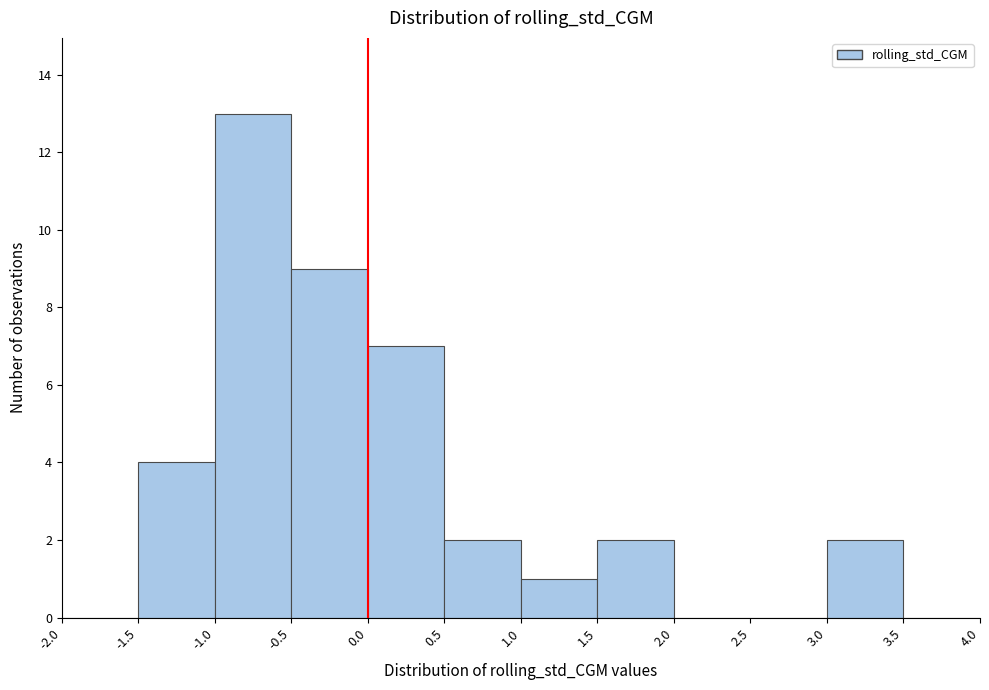

Reading left to right, list every bar in this chart as the range it spans on the x-axis followed by its height. The values are not printed on the chart, so give them approximately, as read against the axis.

-2.0 to -1.5: 0
-1.5 to -1.0: 4
-1.0 to -0.5: 13
-0.5 to 0.0: 9
0.0 to 0.5: 7
0.5 to 1.0: 2
1.0 to 1.5: 1
1.5 to 2.0: 2
2.0 to 2.5: 0
2.5 to 3.0: 0
3.0 to 3.5: 2
3.5 to 4.0: 0